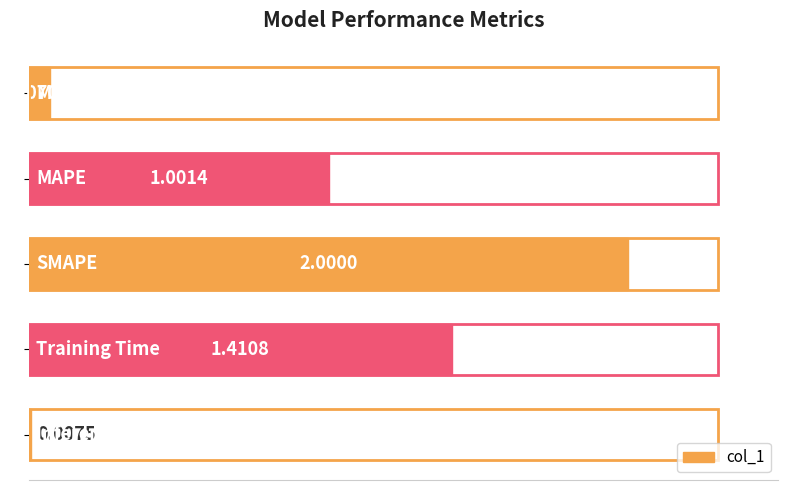

Are the bars horizontal?

Yes